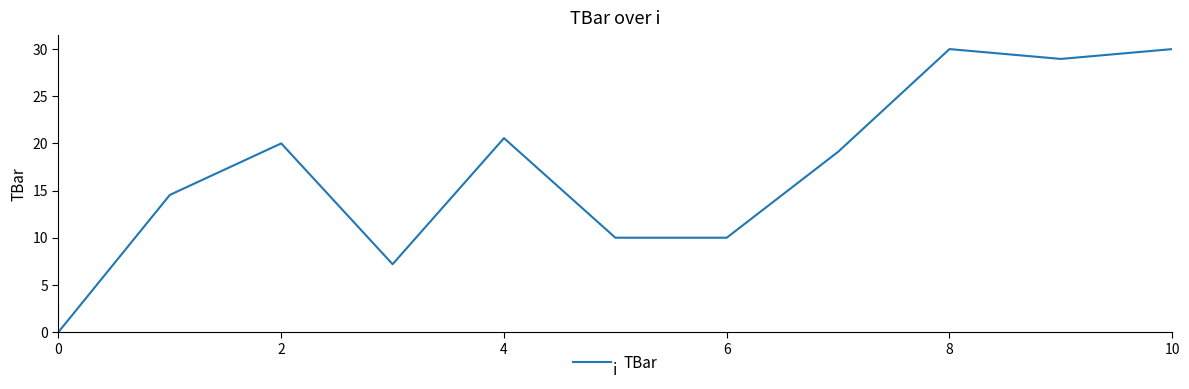

What is the maximum value shown in the chart?

30.0